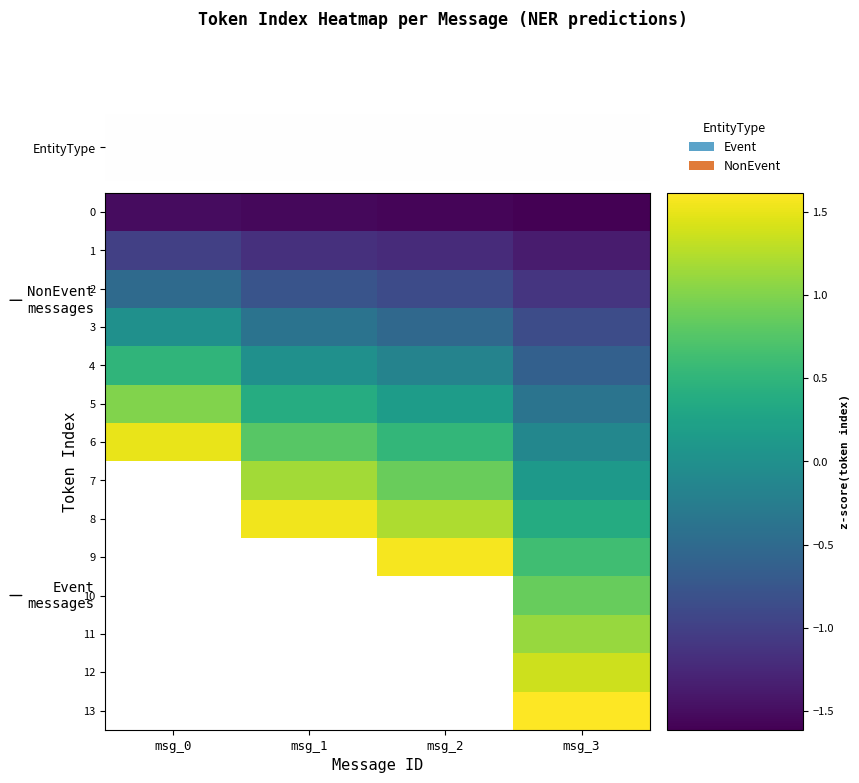

What is the approximate value of 7 at msg_1?

1.2